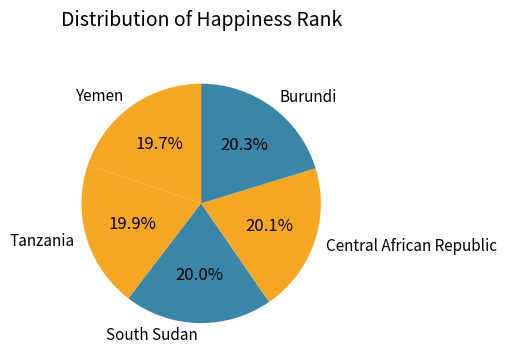

Combined, do Central African Republic and Yemen account for over 50%?

No